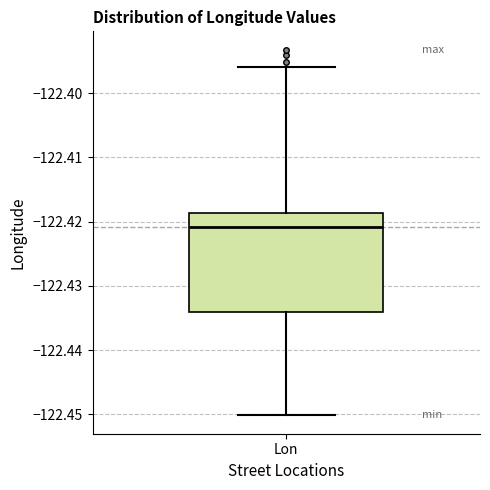

Where is the upper edge of the box for Lon on the y-axis? The values are not printed on the chart, so give them approximately, as read against the axis.

-122.419